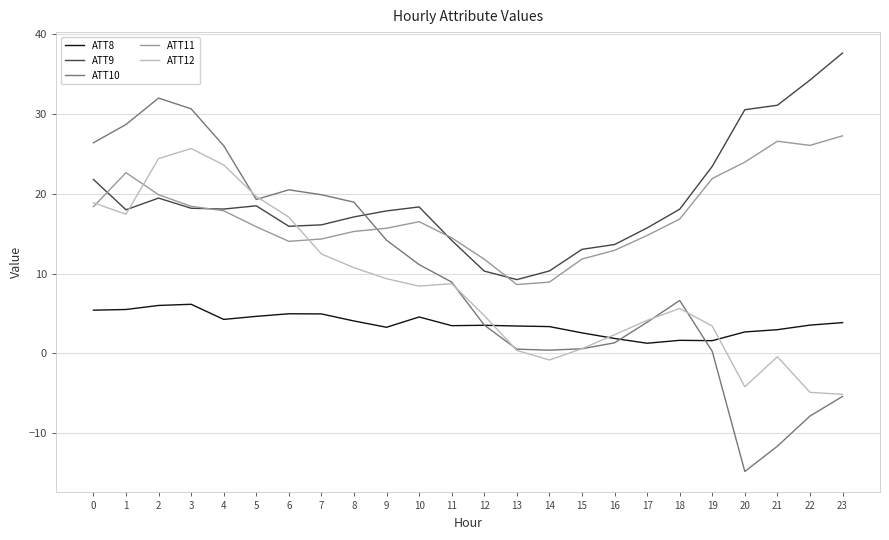

Is the value of ATT12 at 2 greater than the value of ATT11 at 17?

Yes